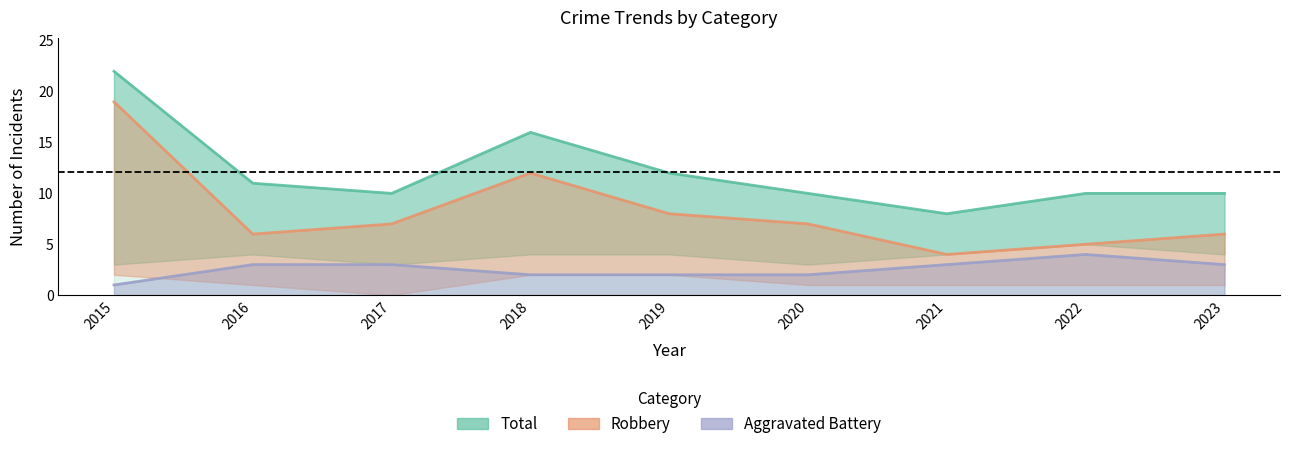

What is the total value across all series at 2019?

22